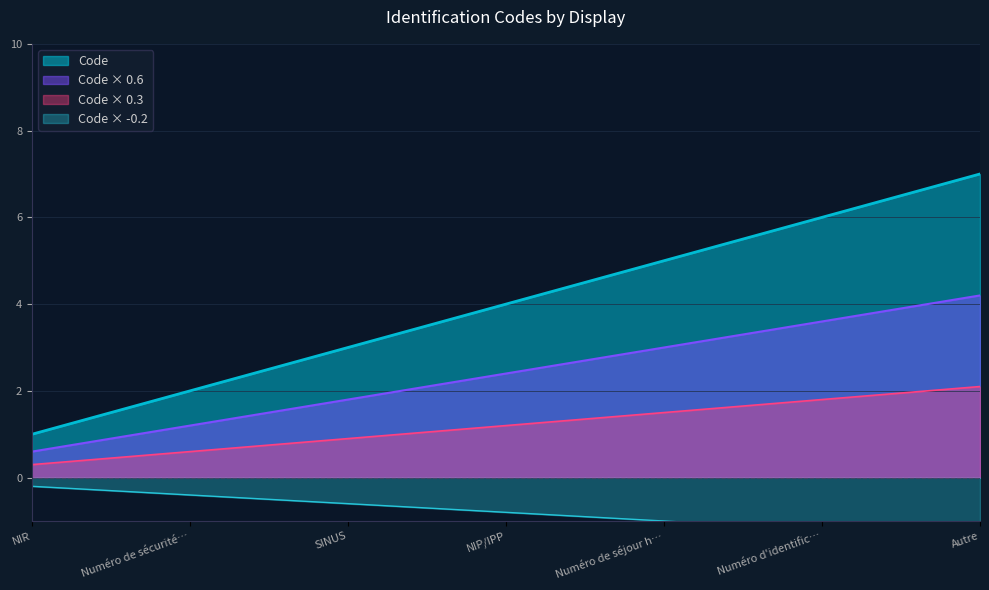

What is the maximum value shown in the chart?

7